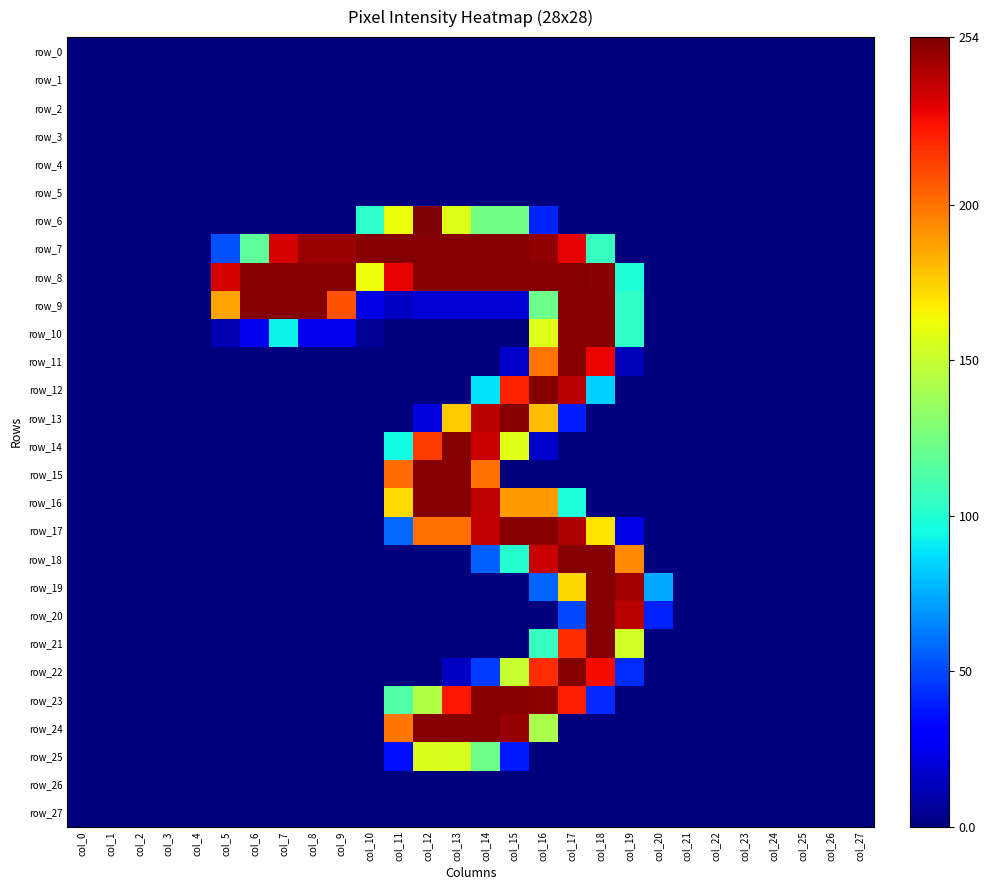

Count the number of categories in the chart.

28